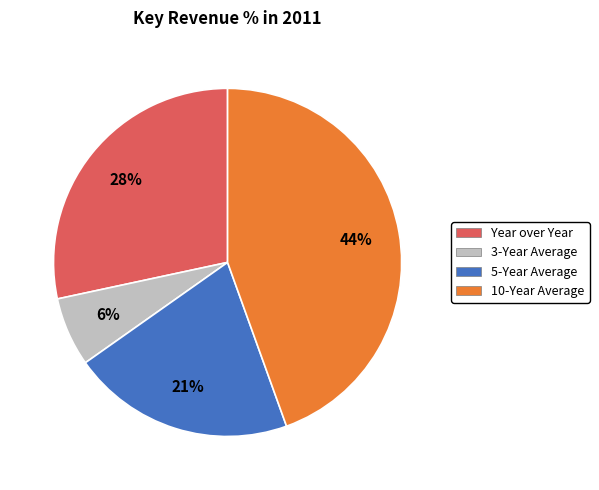

Do 10-Year Average and 5-Year Average together represent more than half of the pie?

Yes